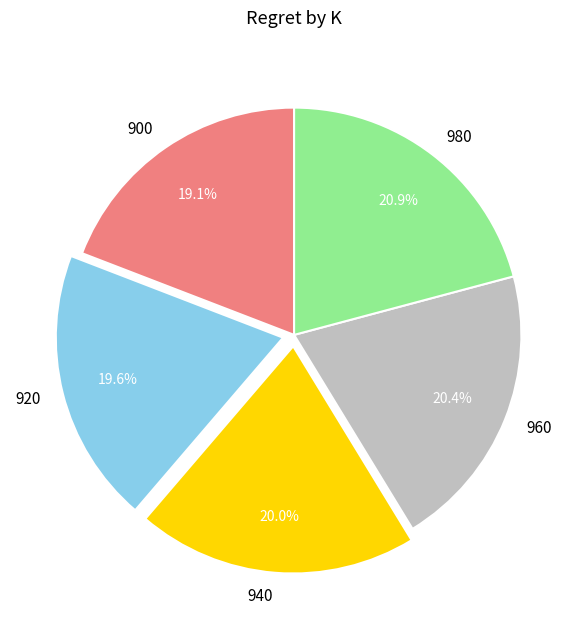

Is 900 the majority of the pie?

No